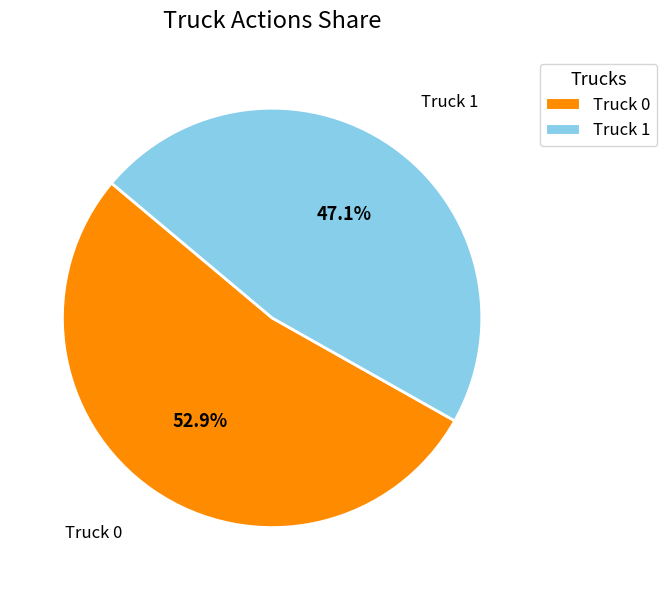

Is it true that Truck 0 is 53% of the pie?

True